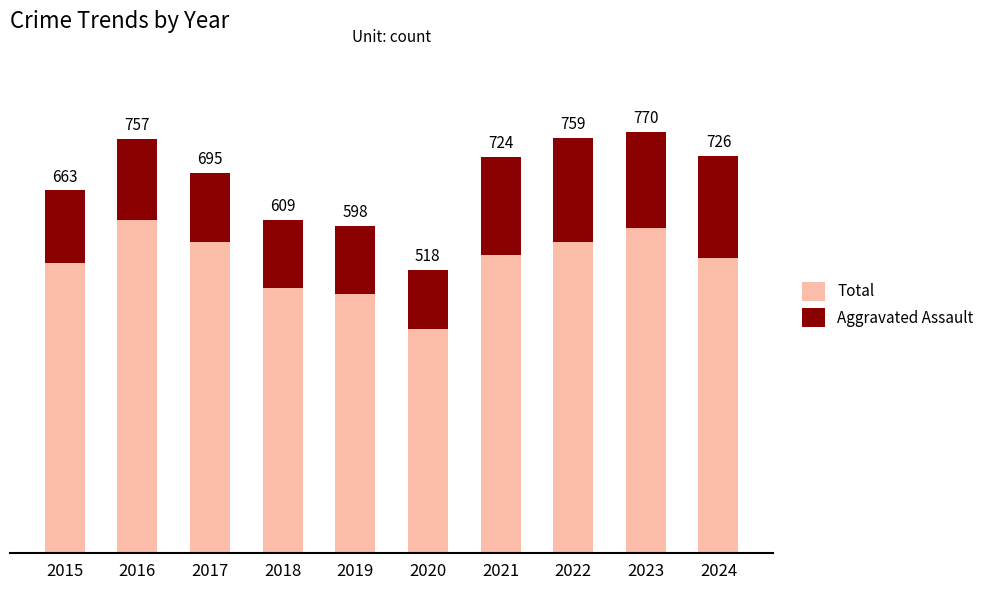

List the series in order of their peak value, highest first.

Total, Aggravated Assault